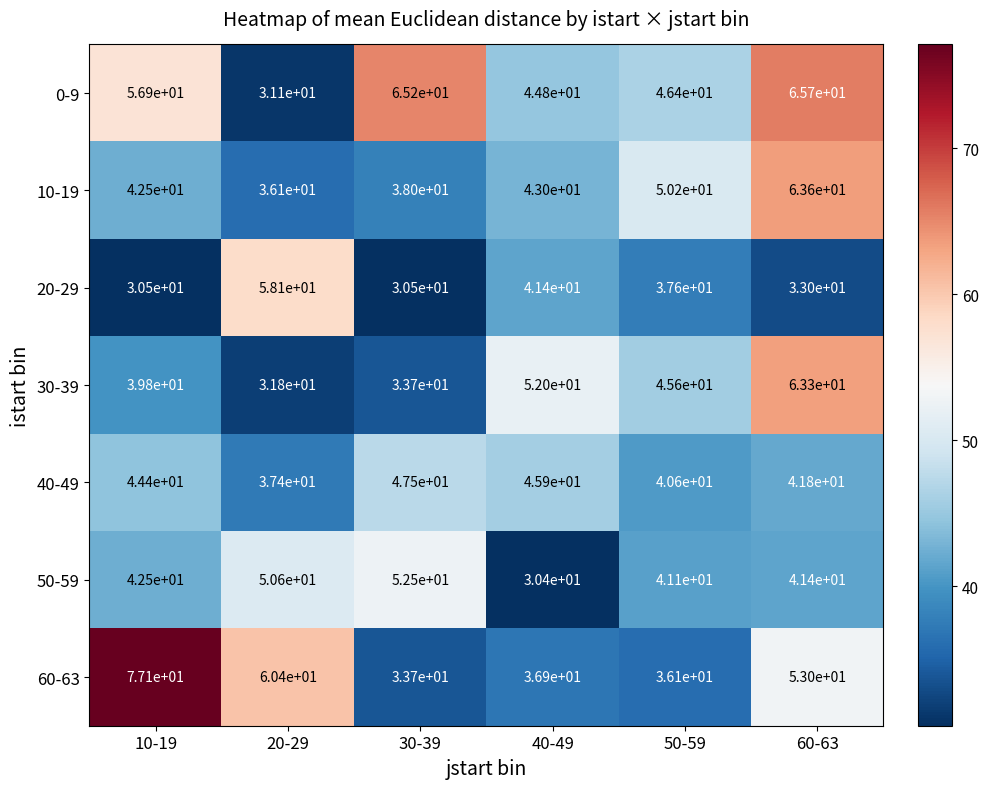

What is the lowest value of the 50-59 series?

30.4